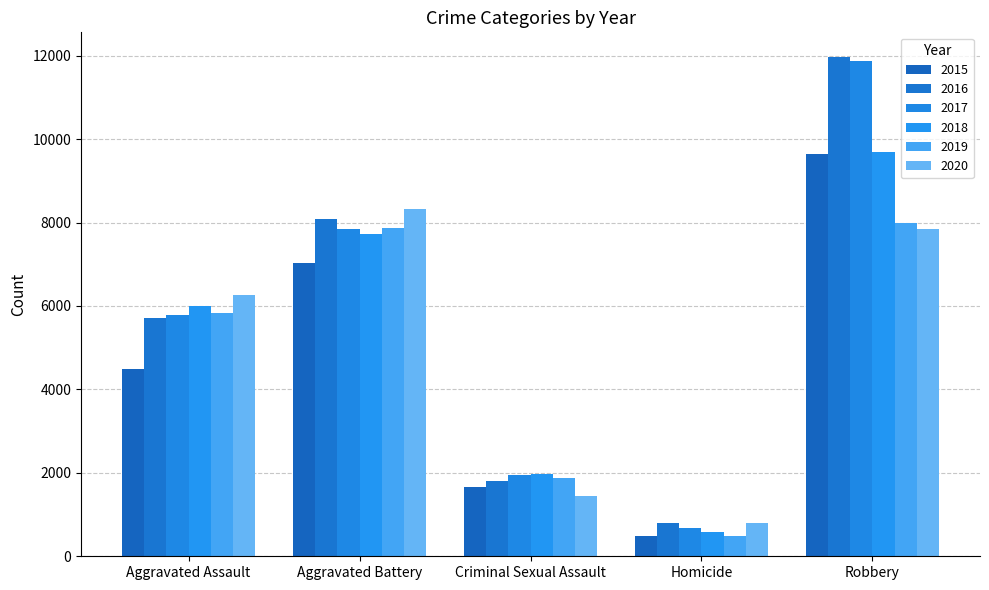

At which category is the sum across all series the highest?

Robbery